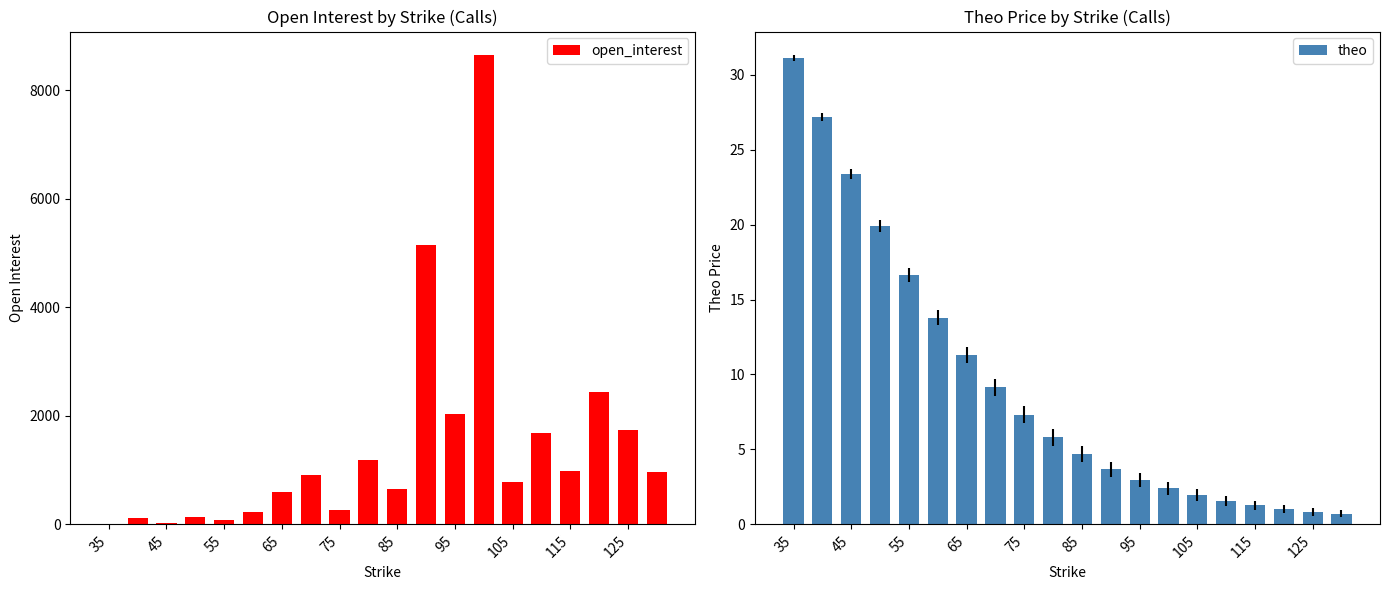

What is the smallest value displayed?

0.7